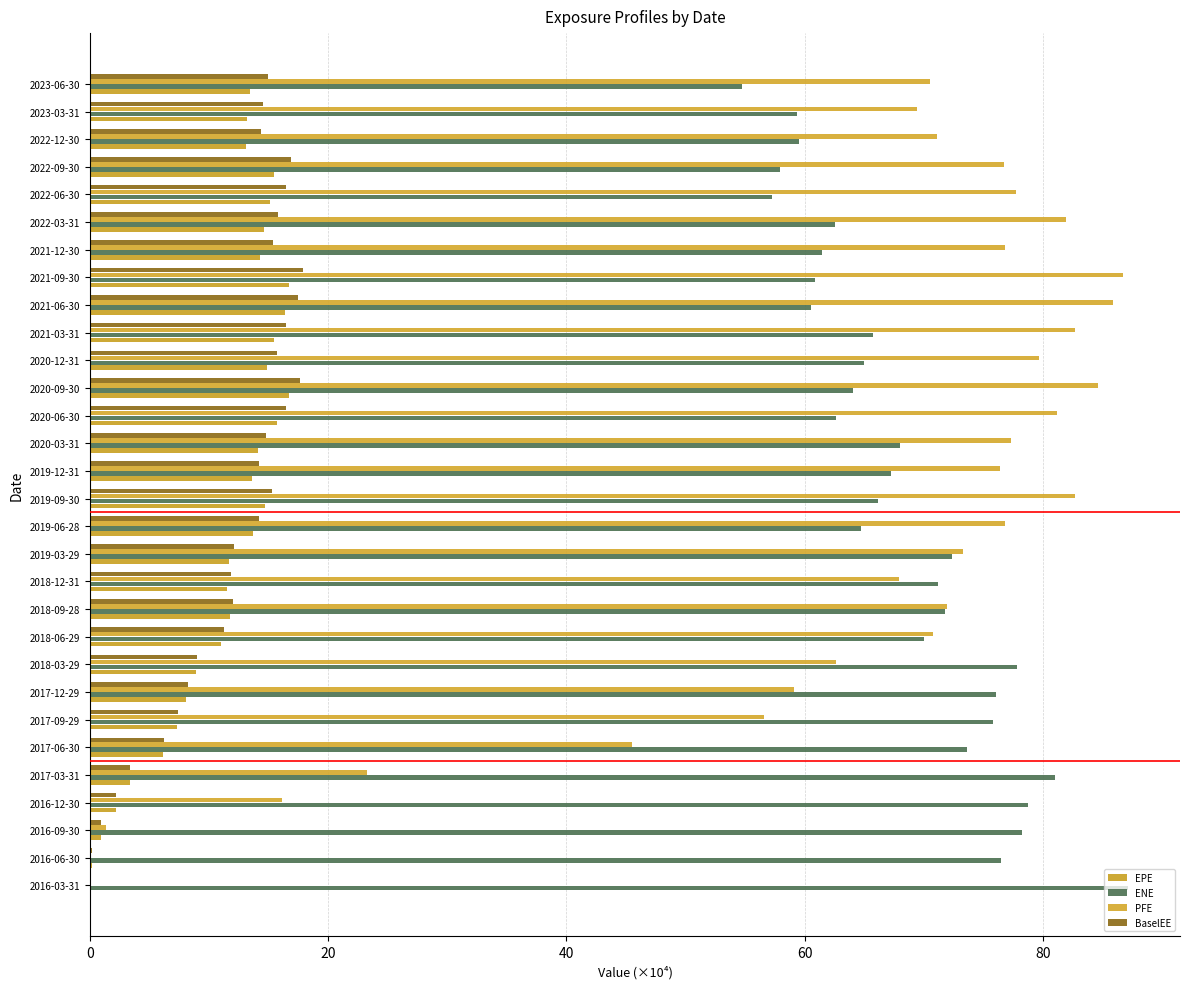

Count the number of data series in this chart.

4